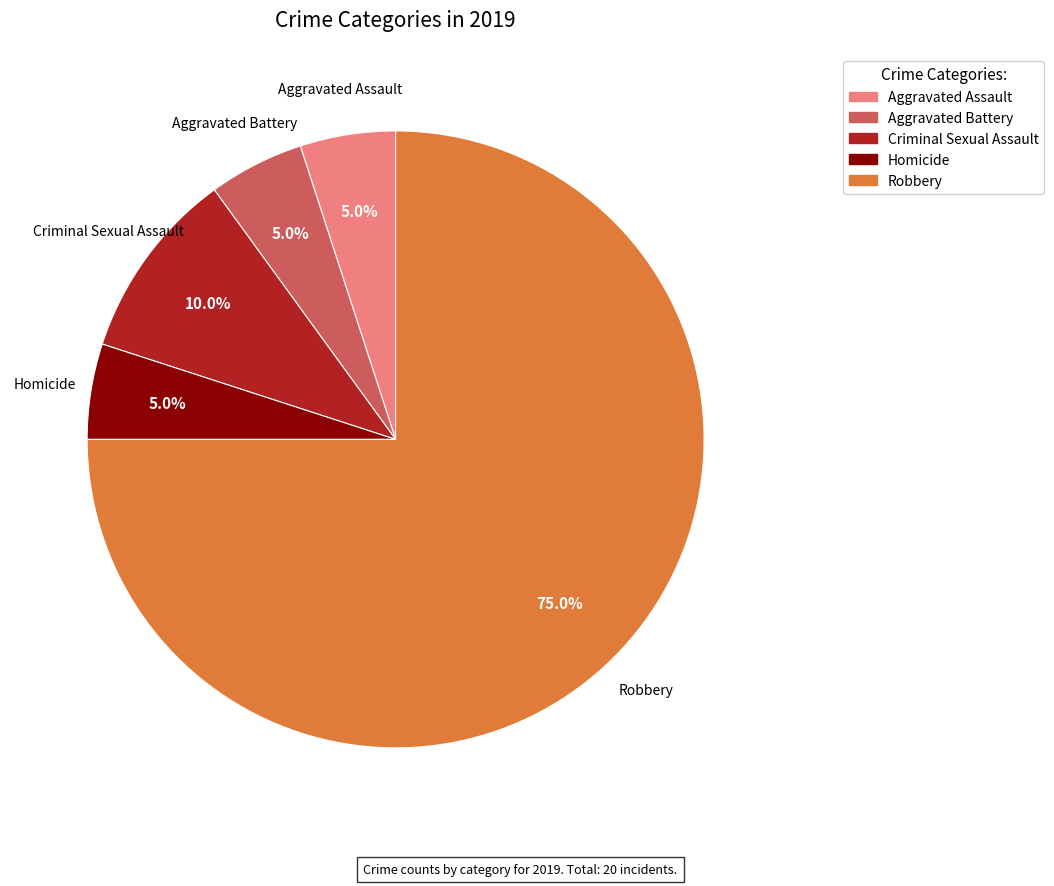

To the nearest percent, what is the combined percentage of Robbery and Aggravated Battery?

80%